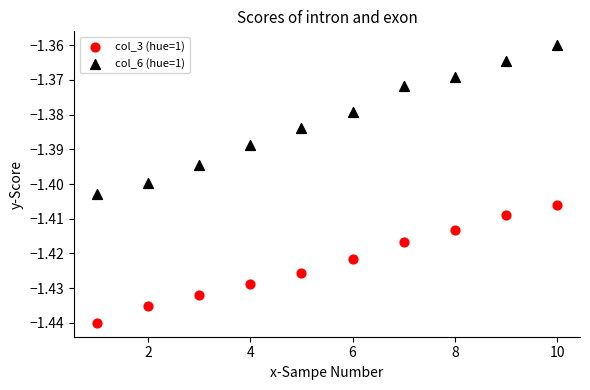

Which series reaches the maximum Y coordinate?

col_6 (hue=1)